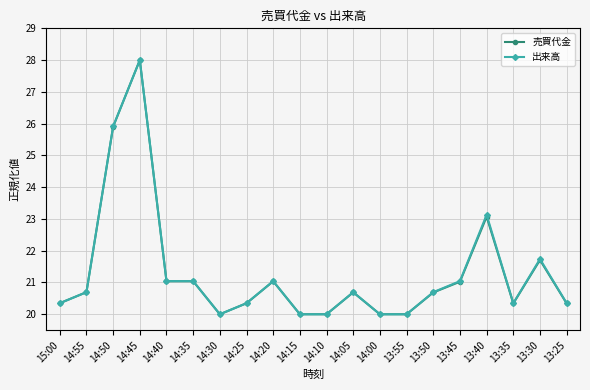

Is the value of 出来高 at 13:50 greater than the value of 売買代金 at 14:15?

Yes